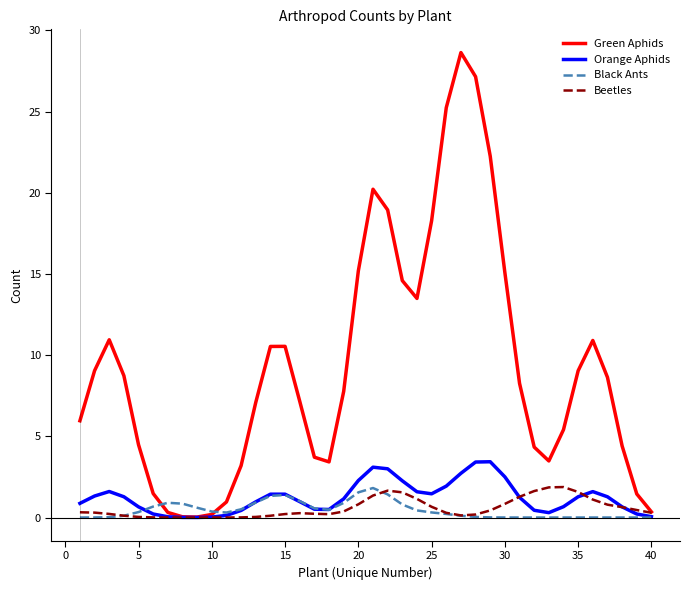

How many values in the Green Aphids series exceed 8?

20